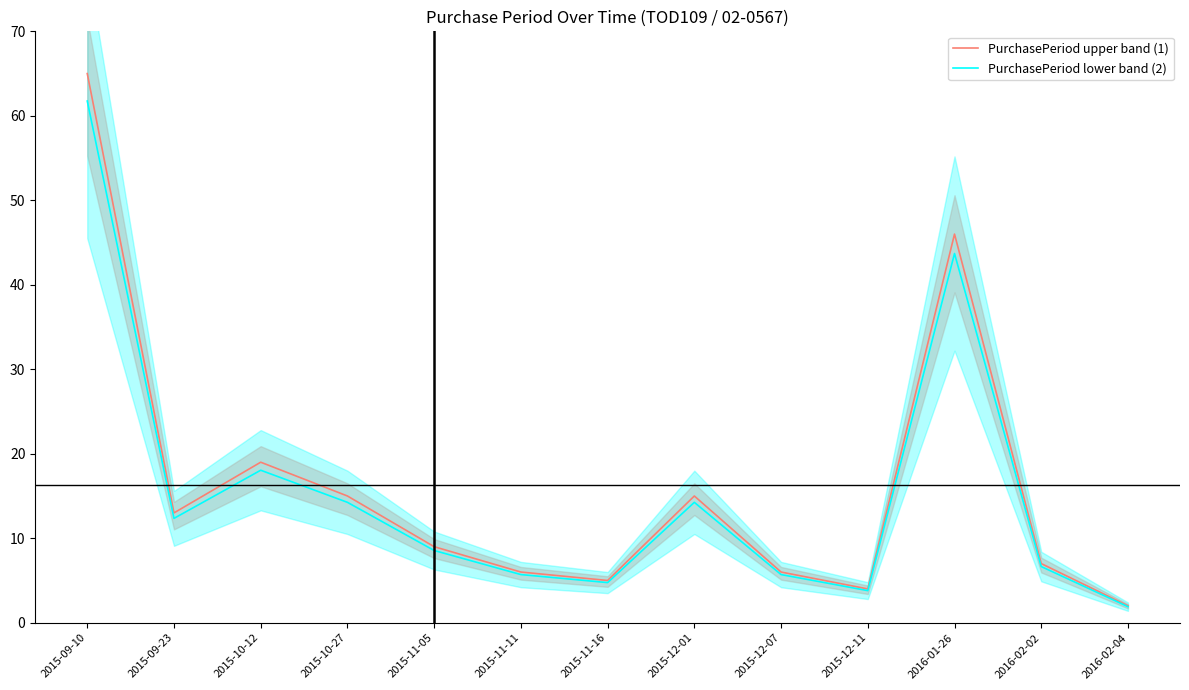

Is it true that PurchasePeriod lower band (2) equals 61.8 at 2015-09-10?

True